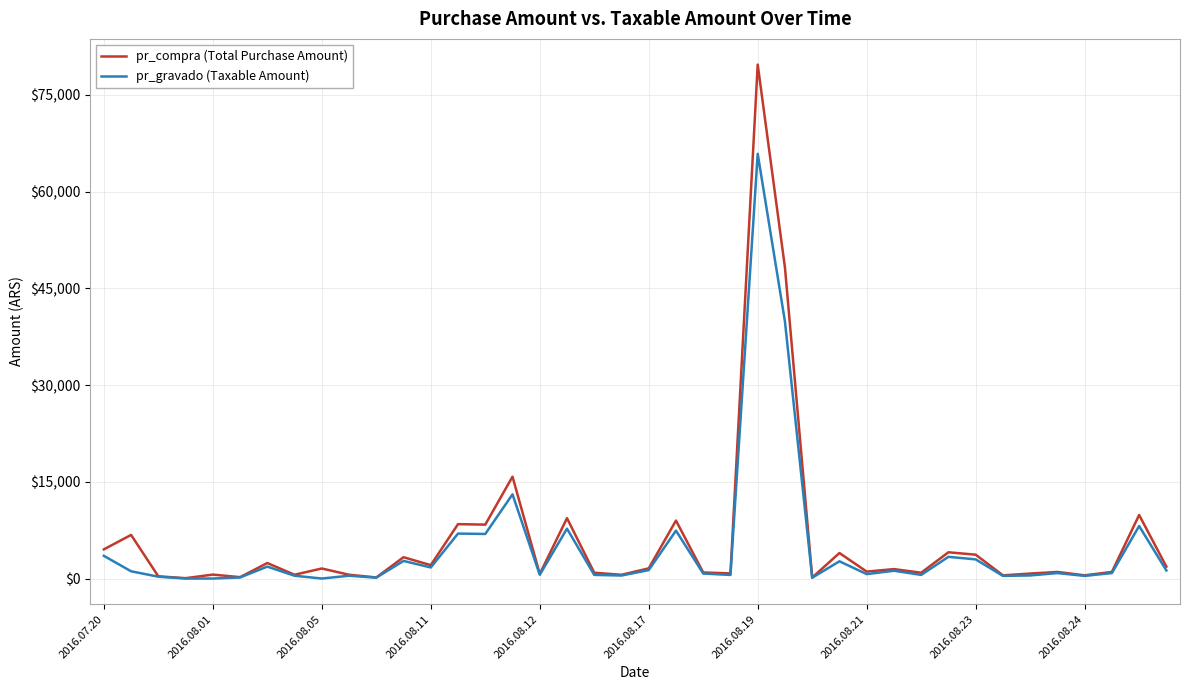

Which series has the widest spread of values?

pr_compra (Total Purchase Amount)